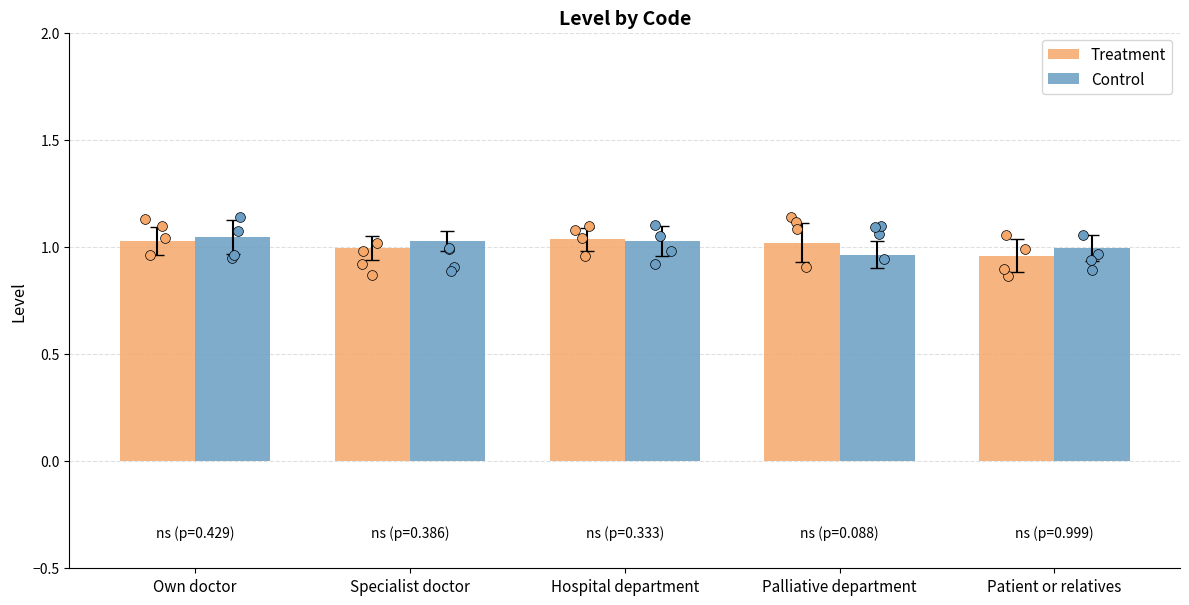

What are all the series names shown in the legend?

Treatment, Control